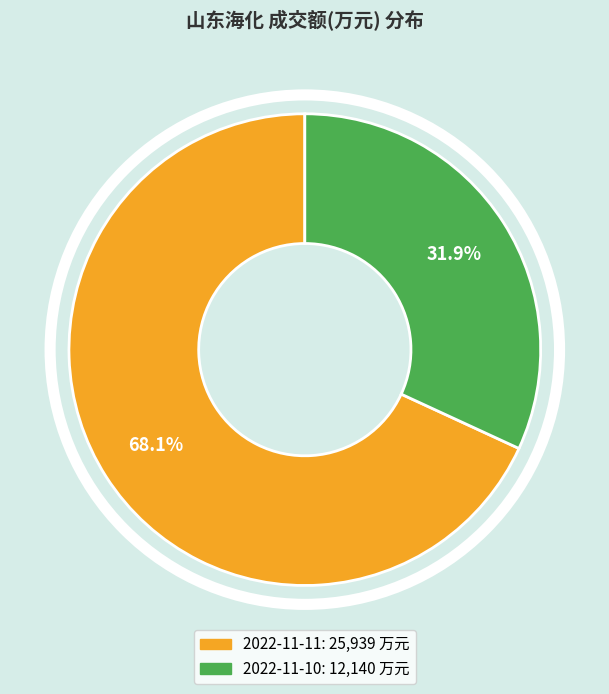

Do 2022-11-11 and 2022-11-10 together represent more than half of the pie?

Yes